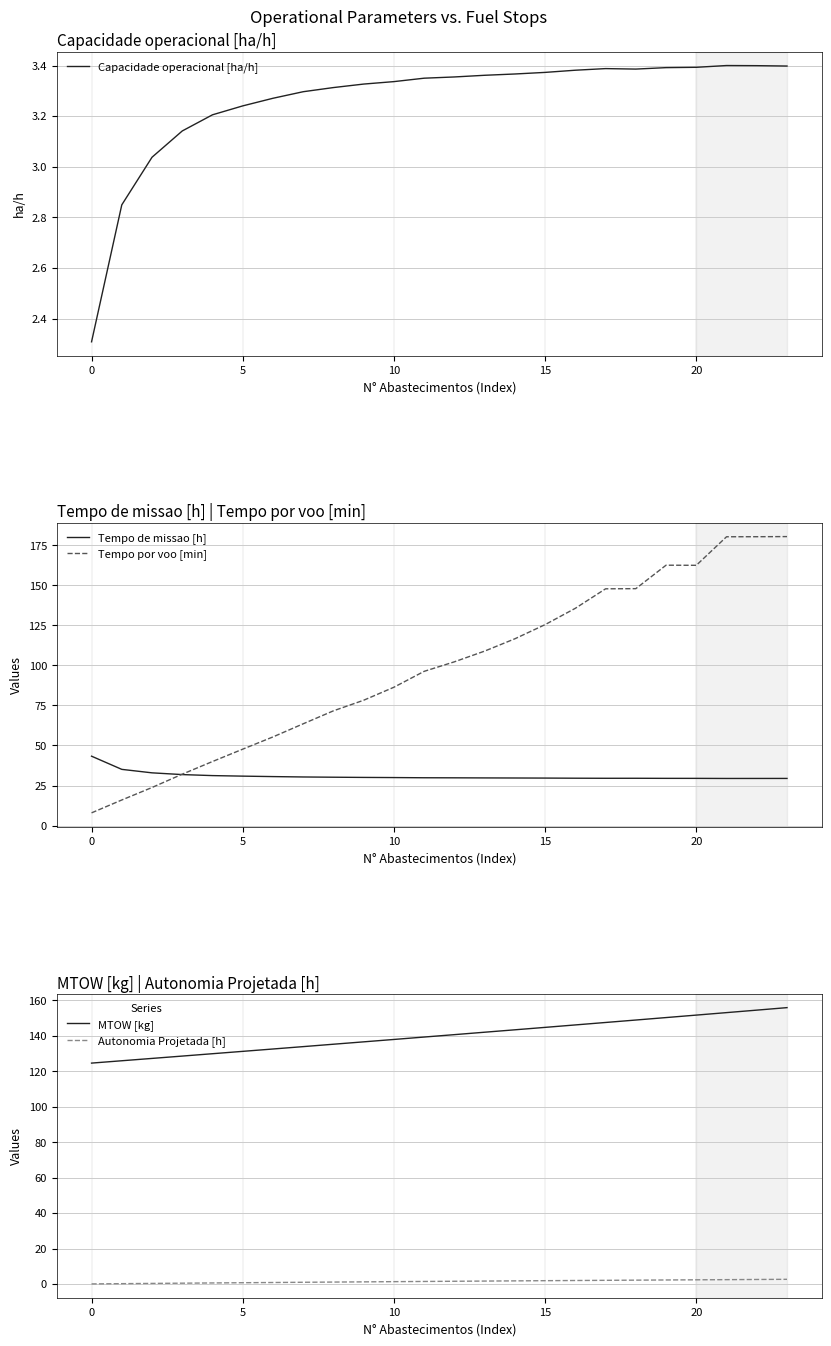

How many lines are shown in the chart?

5